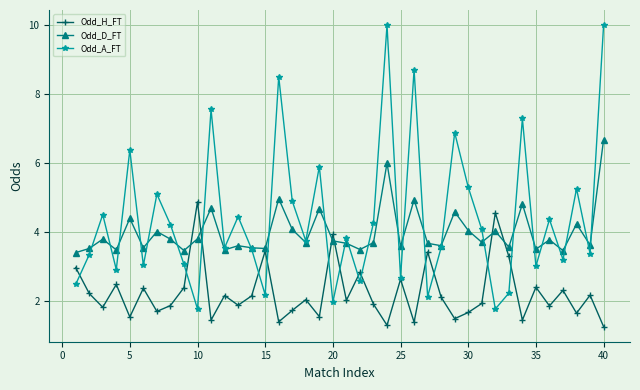

Which series has the largest total across all categories?

Odd_A_FT